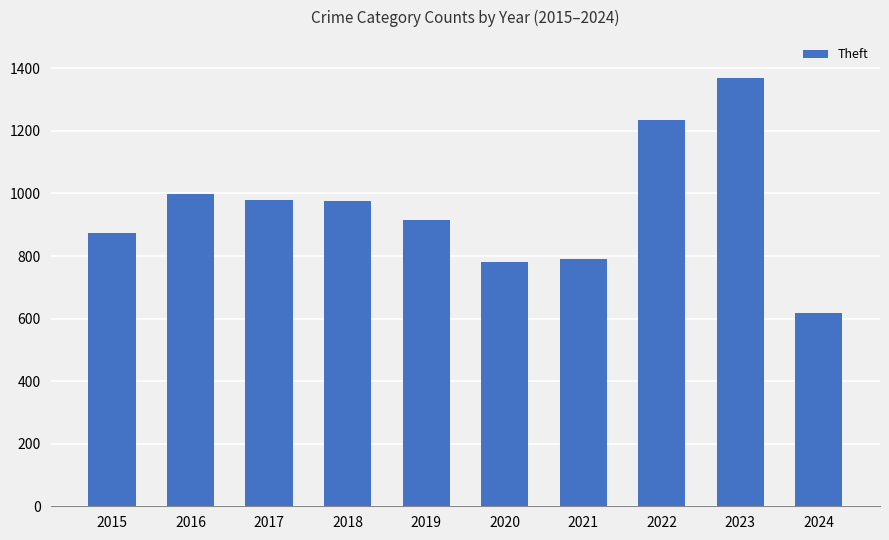

At which category does the chart reach its minimum across all series?

2024